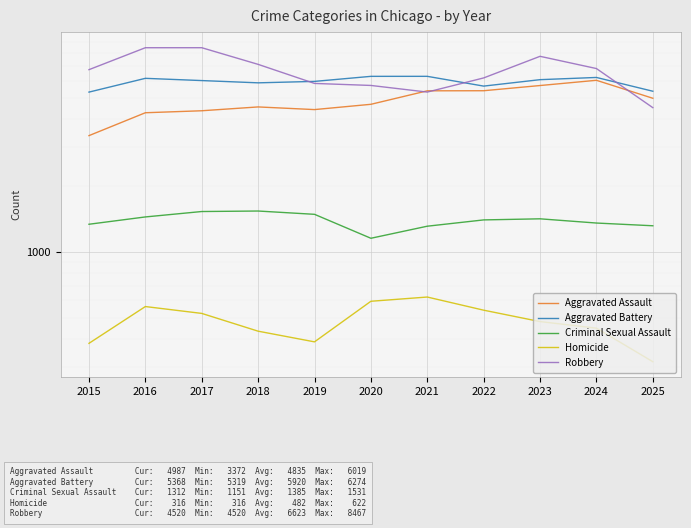

List the labels in order of Homicide value, largest first.

2021, 2020, 2016, 2022, 2017, 2023, 2024, 2018, 2019, 2015, 2025